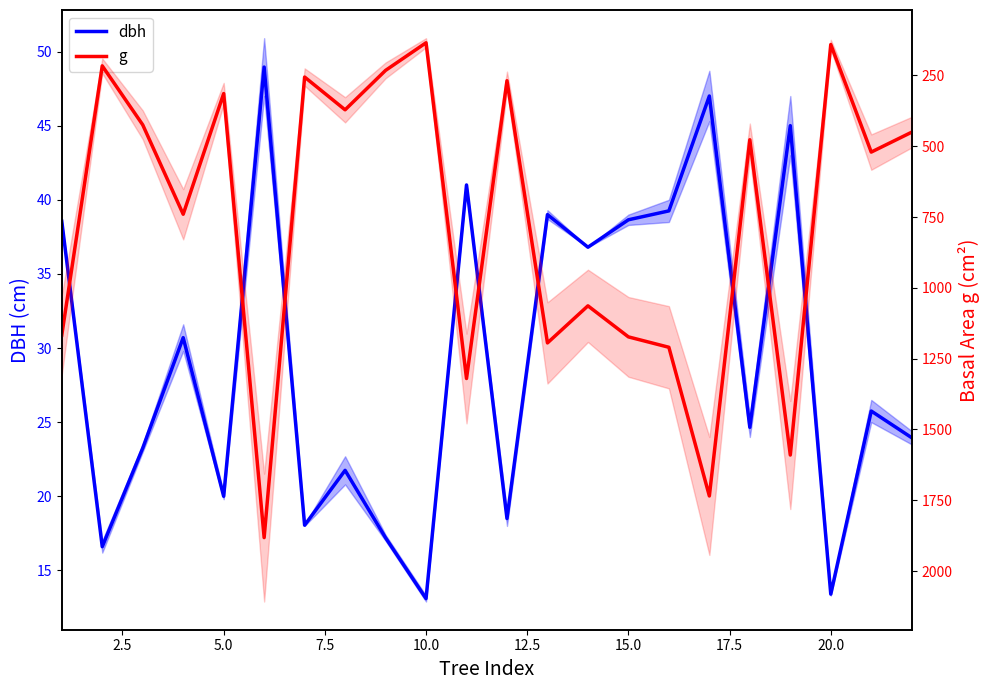

How many lines are shown in the chart?

2